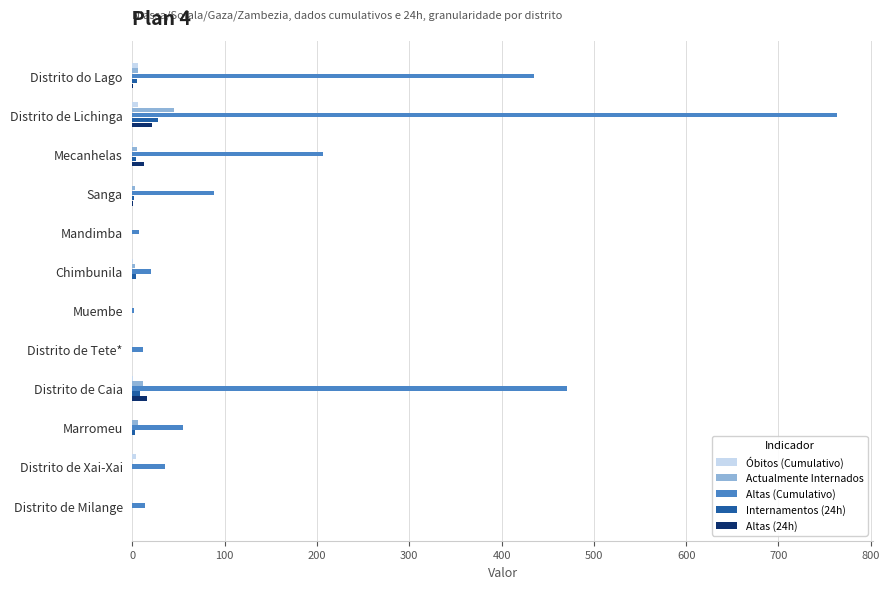

At which category is the sum across all series the highest?

Distrito de Lichinga